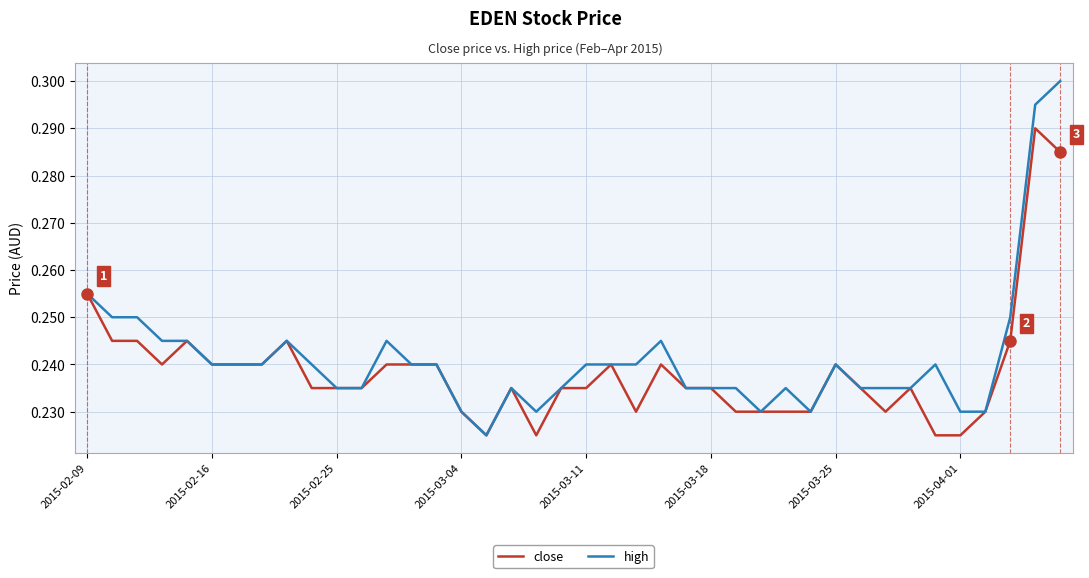

Which series has the widest spread of values?

high